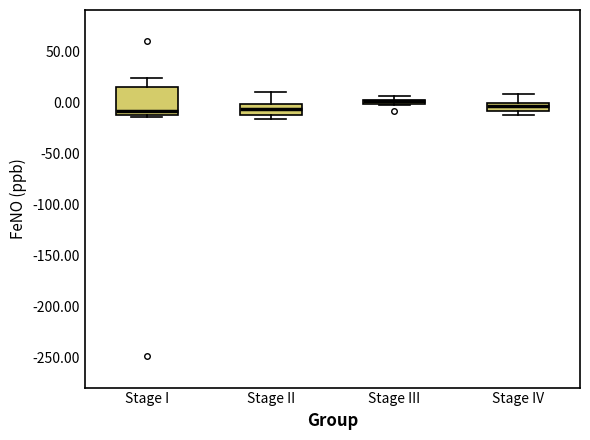

Where is the lower edge of the box for Stage I on the y-axis? The values are not printed on the chart, so give them approximately, as read against the axis.

-10